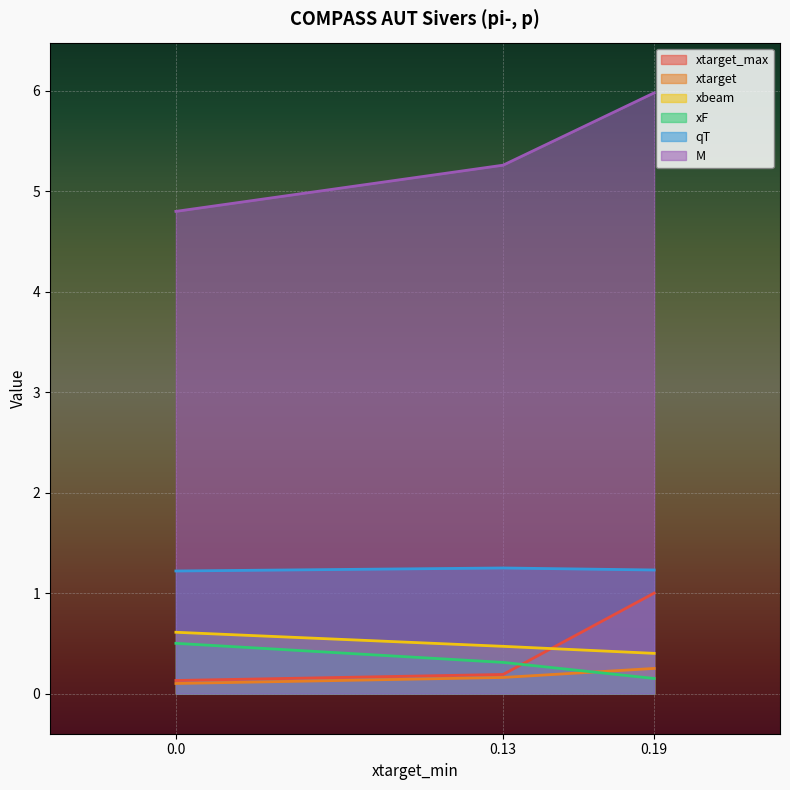

Reading left to right, list all the values displayed in this chart.

xtarget_max: 0.1	0.2	1.0
xtarget: 0.1	0.2	0.2
xbeam: 0.6	0.5	0.4
xF: 0.5	0.3	0.1
qT: 1.2	1.2	1.2
M: 4.8	5.3	6.0